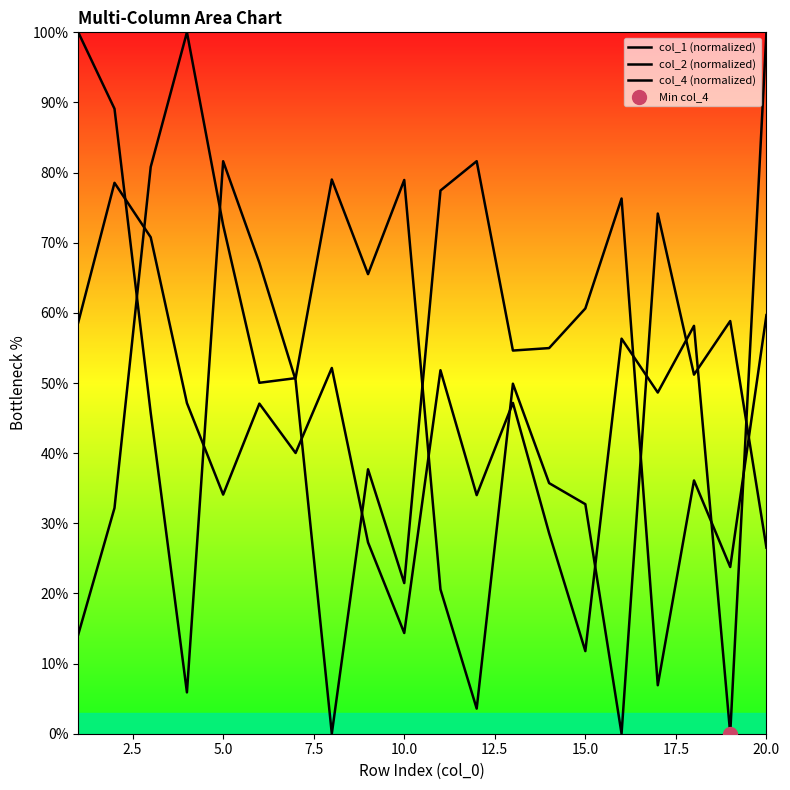

Which series has the largest total across all categories?

col_1 (normalized)